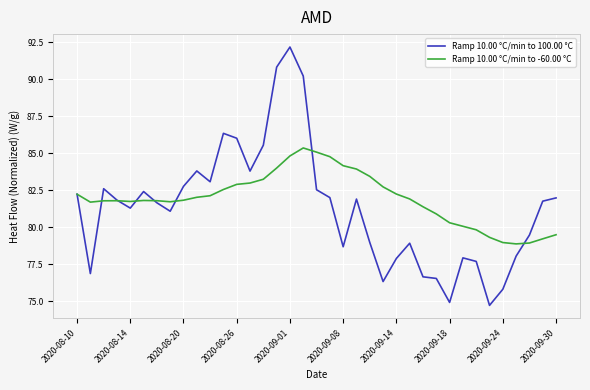

What is the minimum value shown in the chart?

74.7